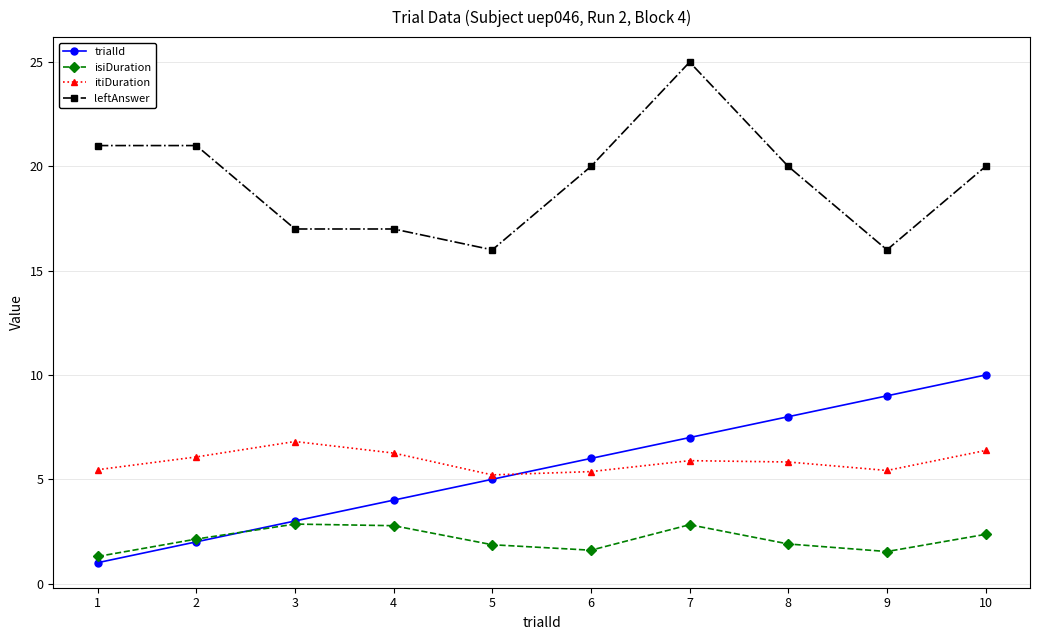

List the series in order of their peak value, lowest first.

isiDuration, itiDuration, trialId, leftAnswer